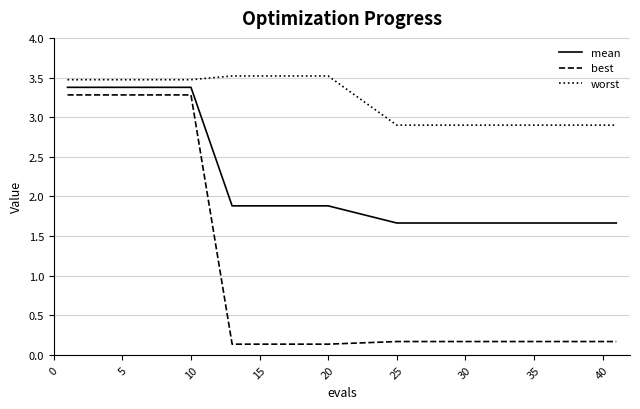

Which series has the largest total across all categories?

worst